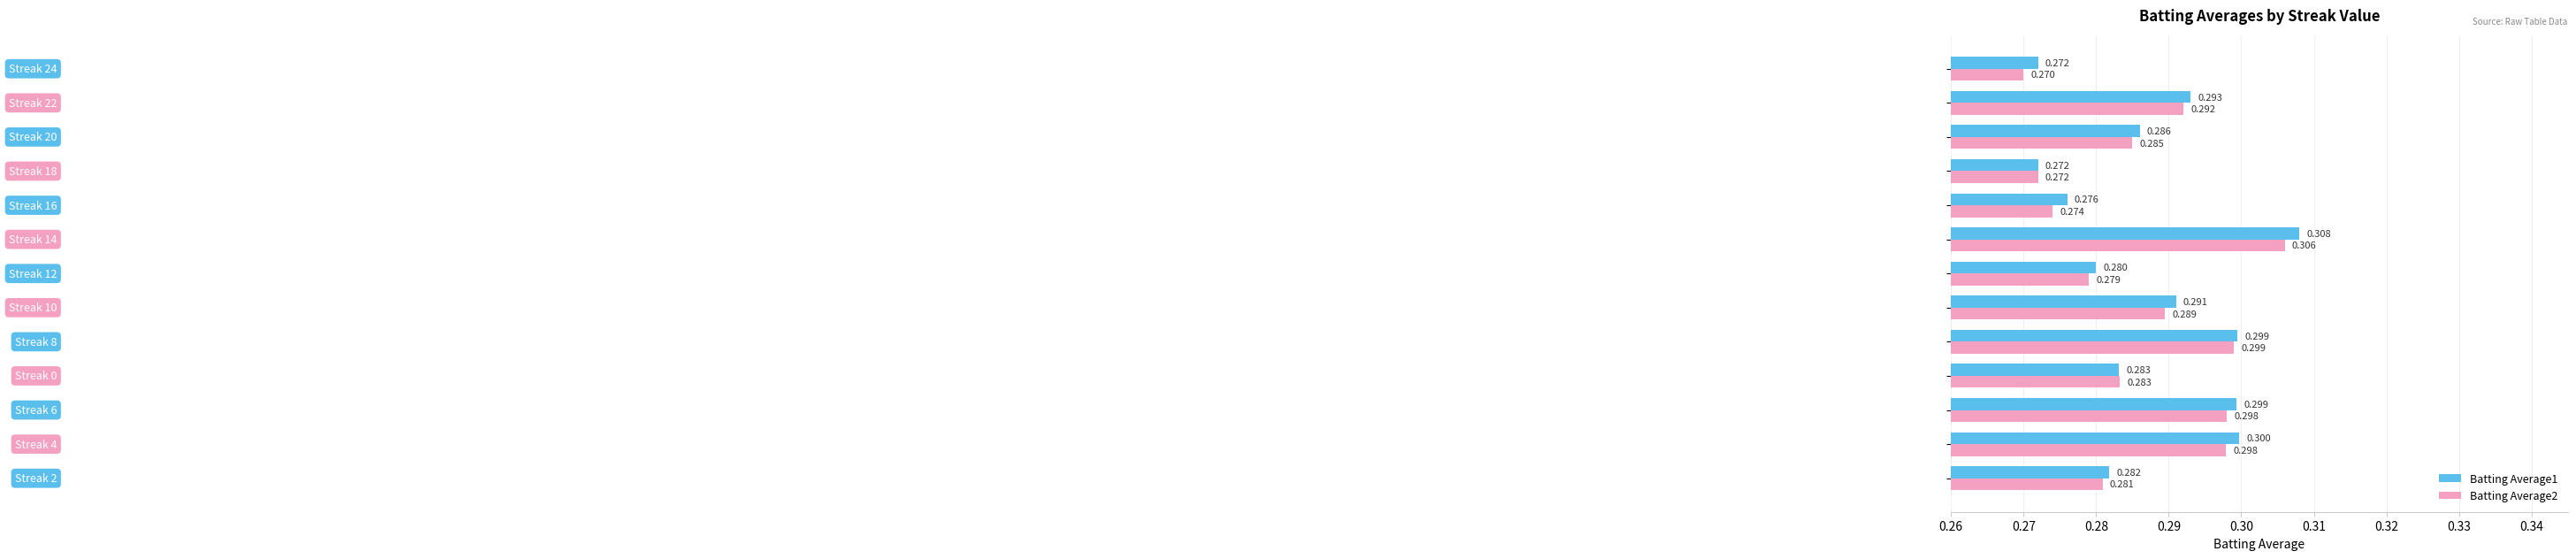

List the series in order of their overall mean, lowest first.

Batting Average2, Batting Average1